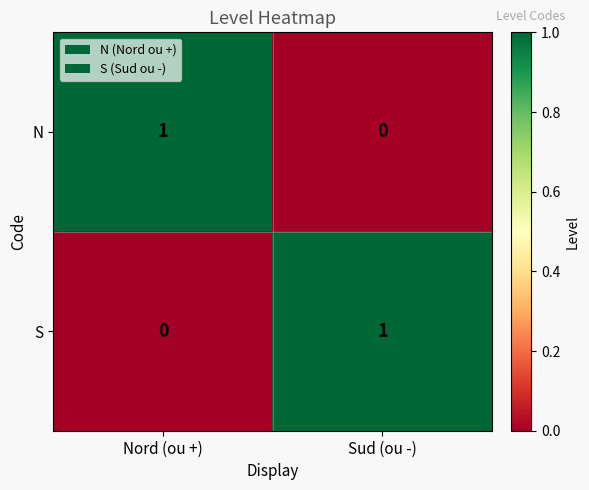

At which label does N reach its minimum?

Sud (ou -)